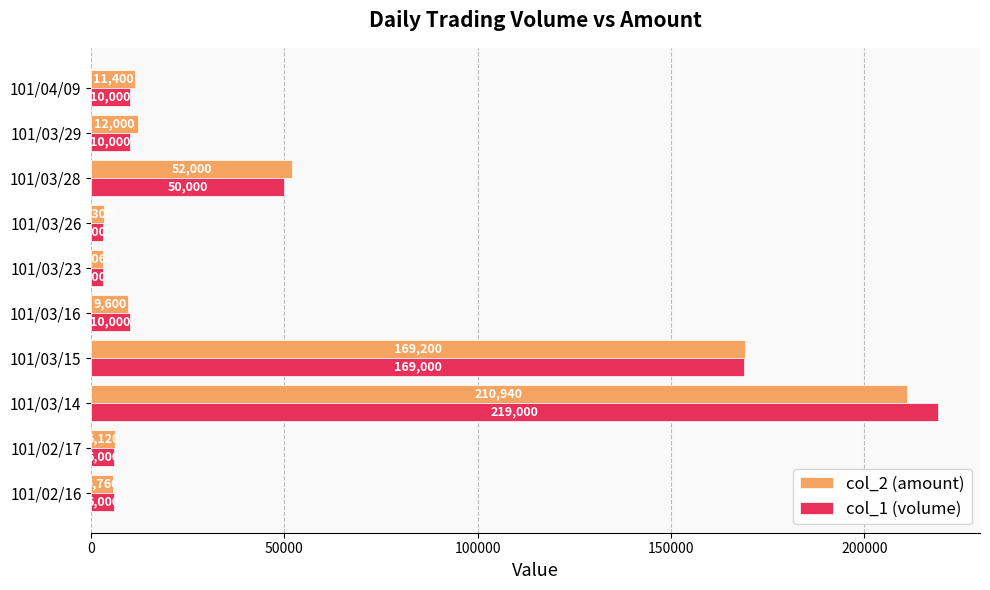

At which category is the sum across all series the highest?

101/03/14